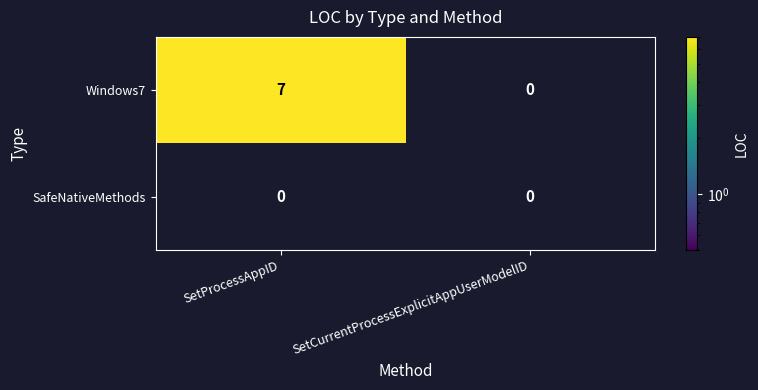

What is the greatest value displayed?

7